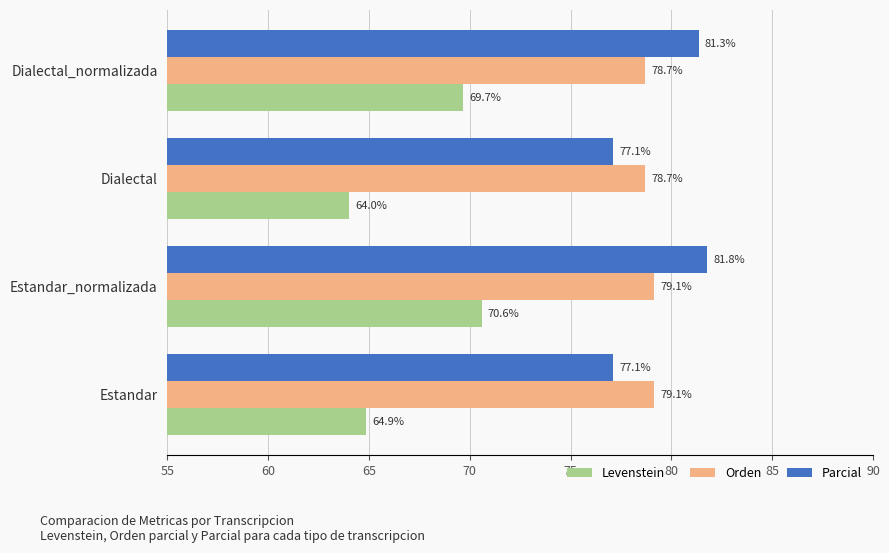

What are all the series names shown in the legend?

Levenstein, Orden, Parcial